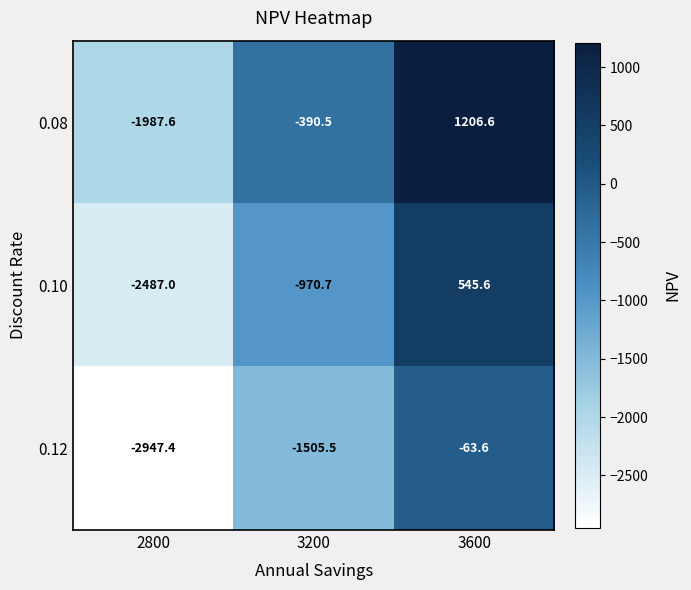

What is the total value across all series at 2800?

-7422.0